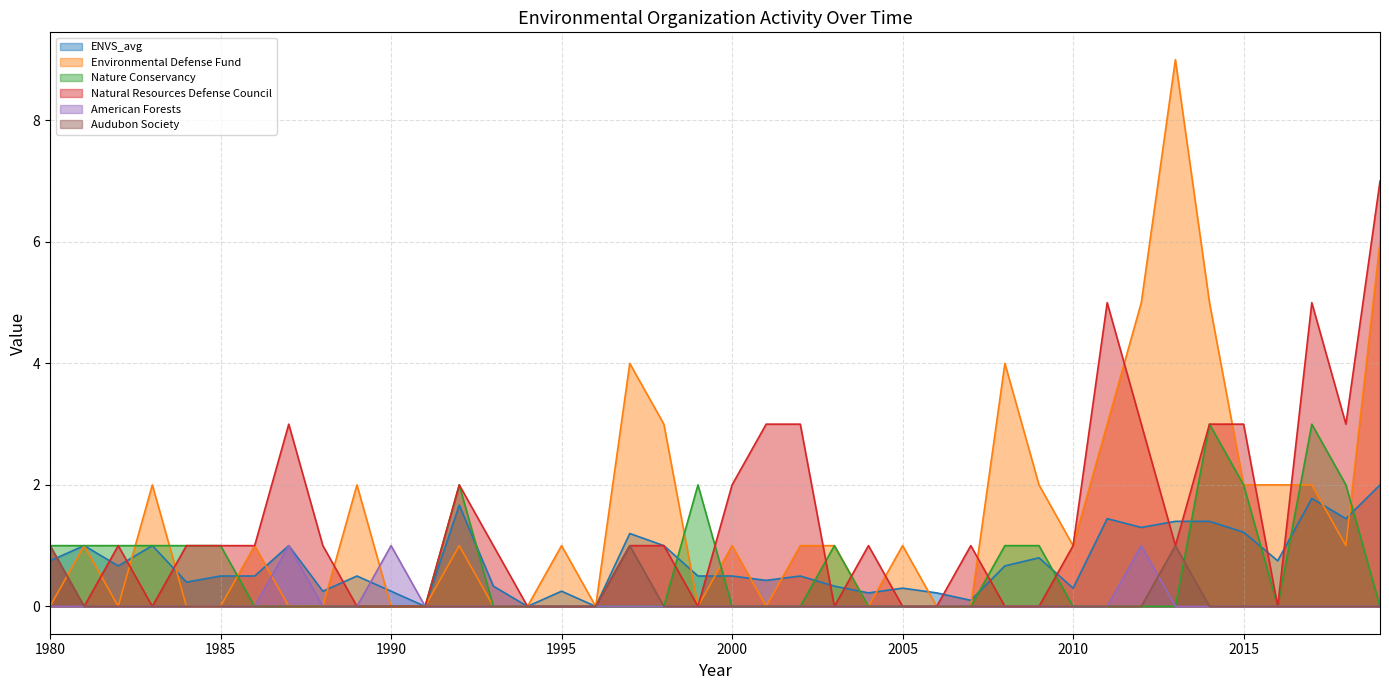

True or false: Natural Resources Defense Council has a value of 0.0 at 2005.

True